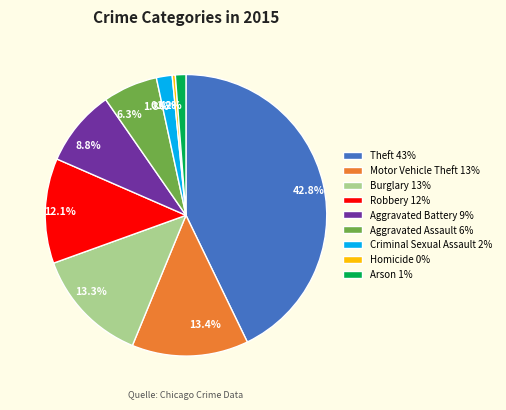

How much of the chart is everything except Motor Vehicle Theft?

86.6%